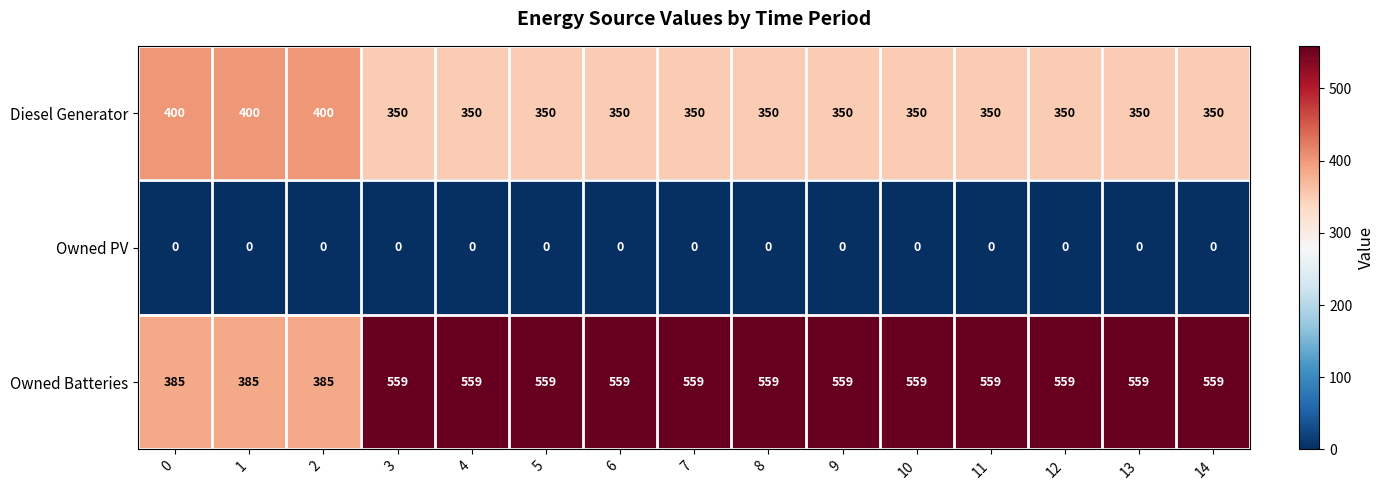

What is the difference between the highest and lowest values at 10?

559